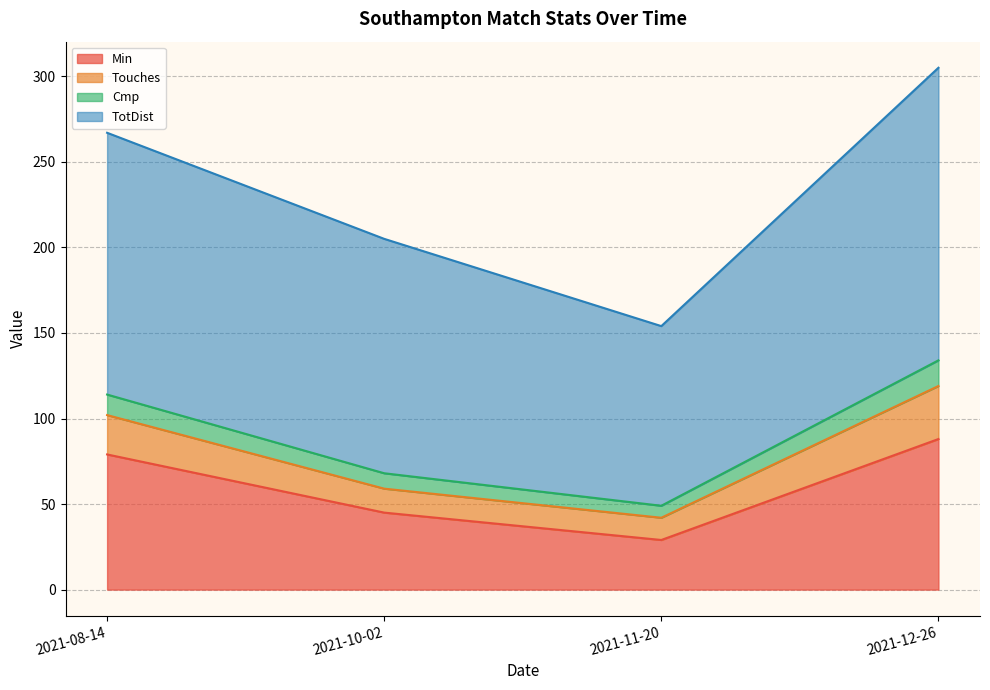

At which label is Min closest to 58?

2021-10-02